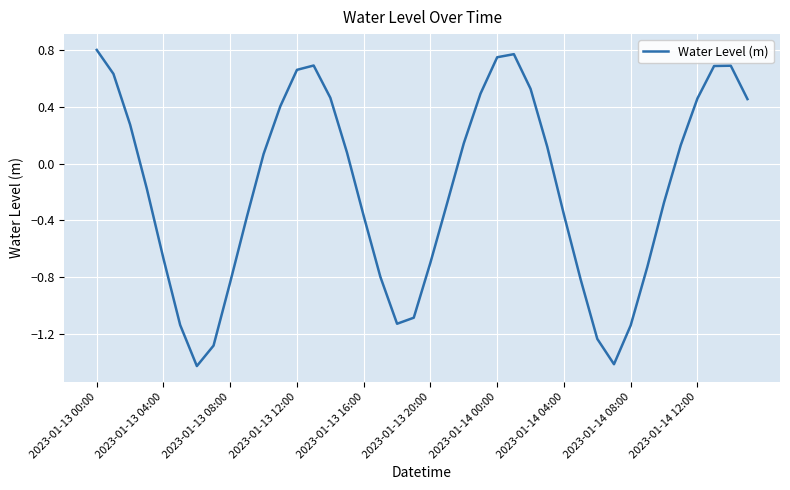

What is the difference between the maximum and minimum values?

2.2